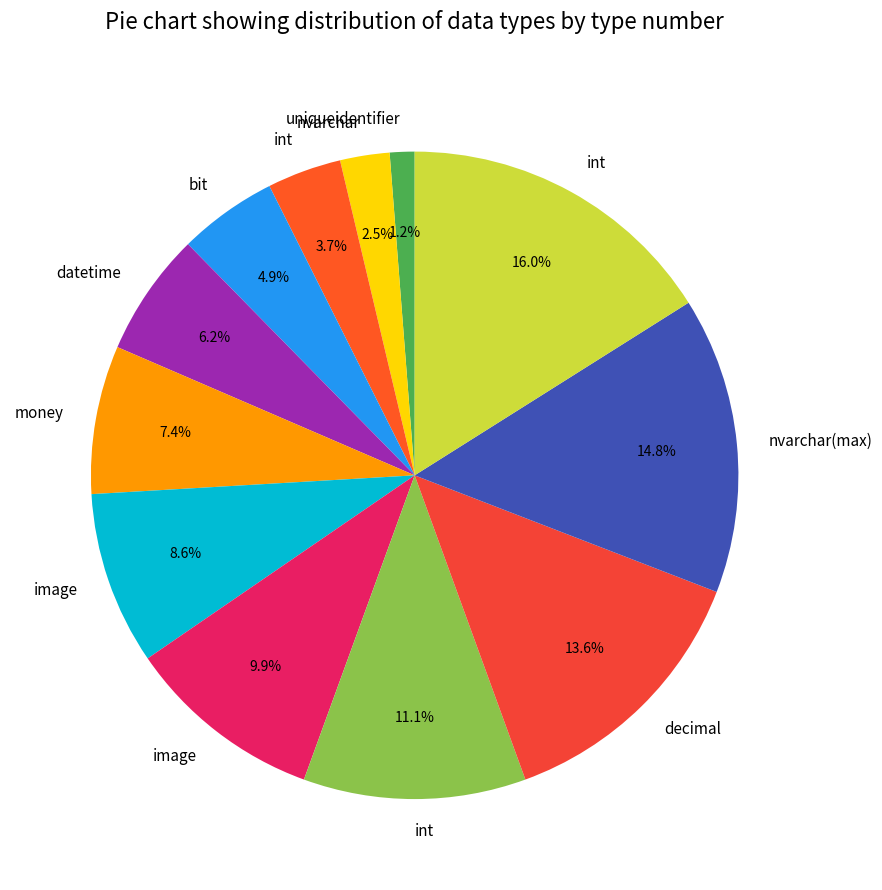

How many slices are in this pie chart?

12